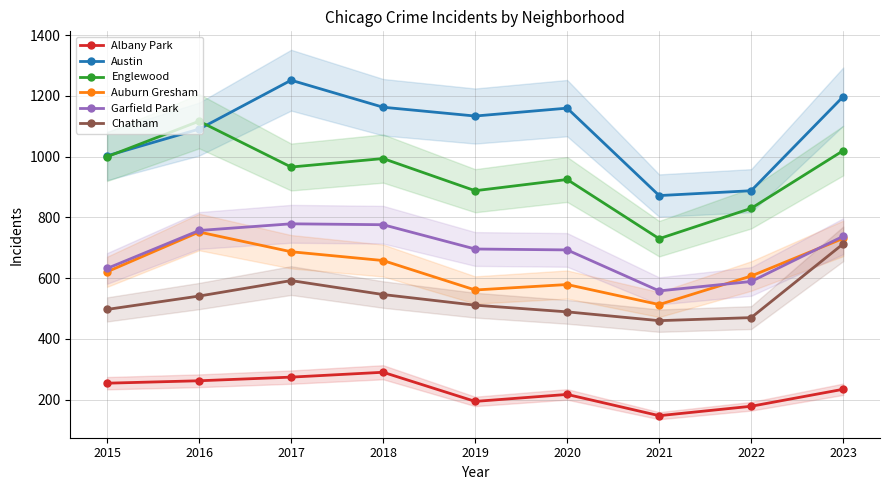

Reading left to right, list all the values displayed in this chart.

Albany Park: 254	262	274	290	194	217	147	178	234
Austin: 1003	1091	1252	1163	1134	1160	872	888	1198
Englewood: 1000	1117	966	994	888	925	730	830	1020
Auburn Gresham: 621	752	687	658	561	579	513	607	731
Garfield Park: 632	757	779	776	696	693	558	589	738
Chatham: 497	541	592	546	511	489	460	470	713